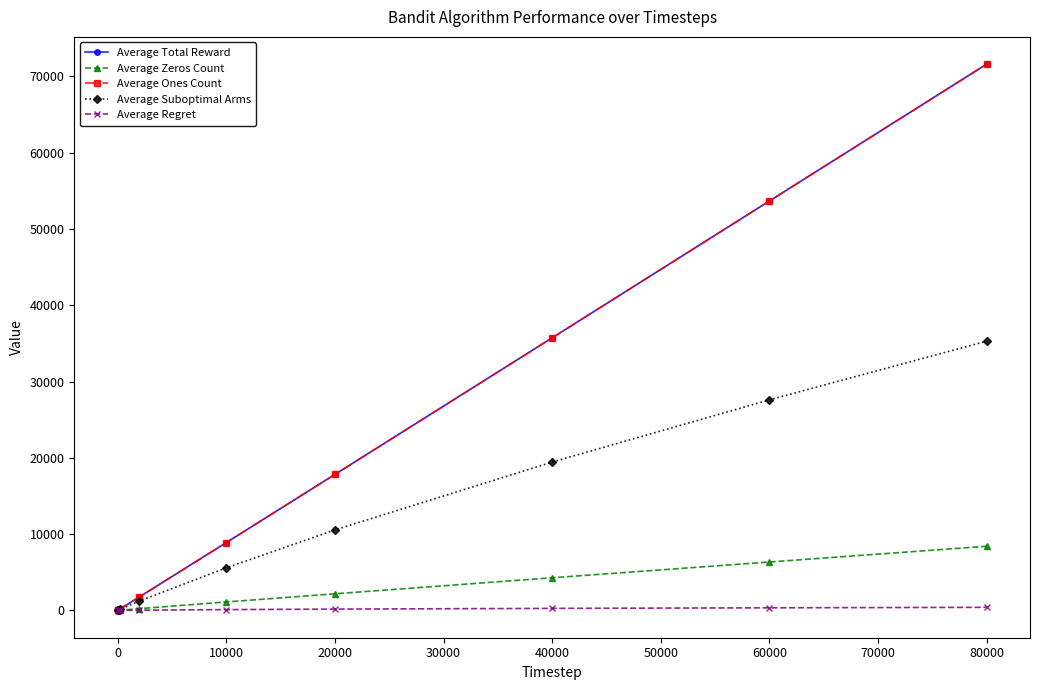

True or false: Average Regret and Average Suboptimal Arms intersect in this chart.

False